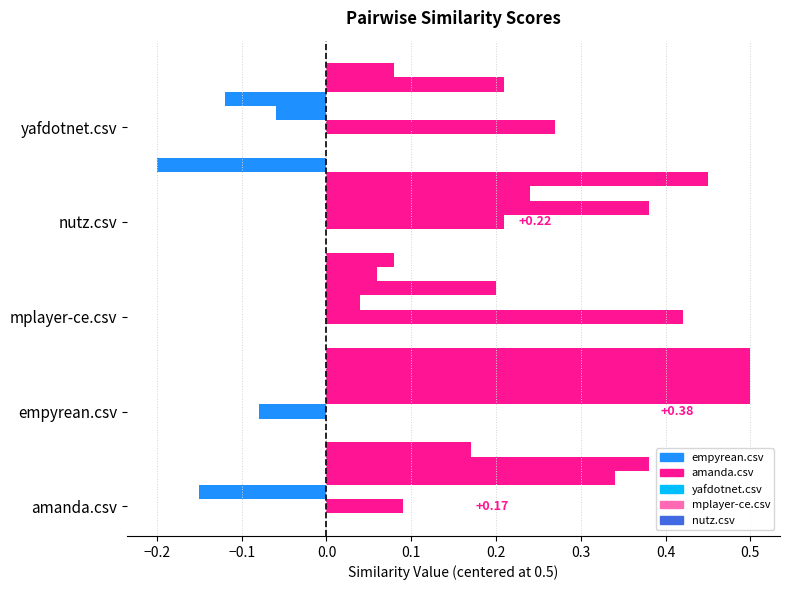

How many values in yafdotnet.csv are above zero?

4